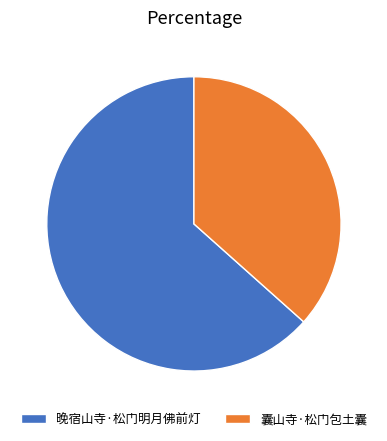

How many segments does this pie chart have?

2